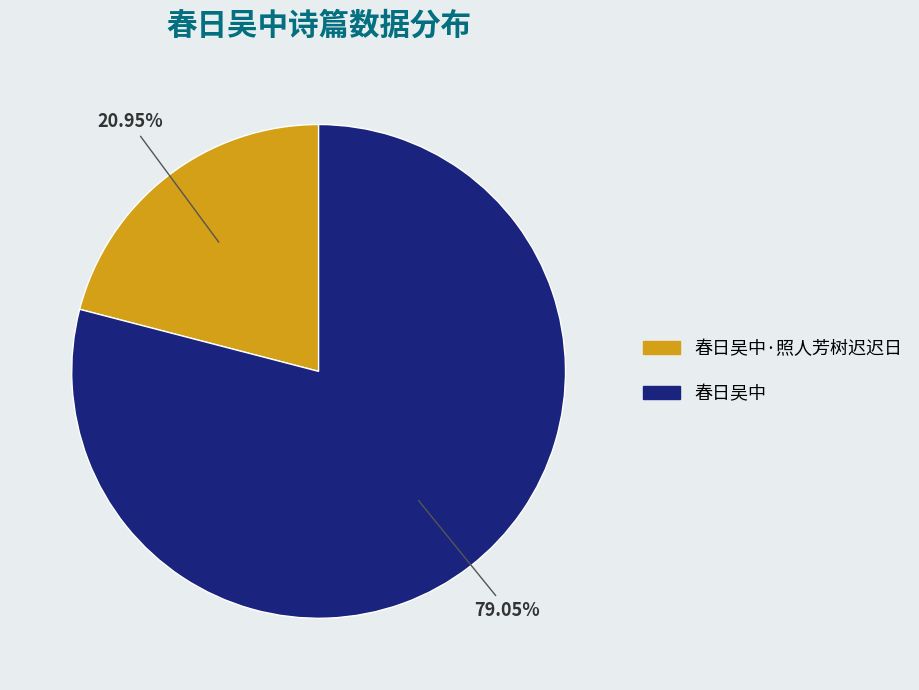

Is there a majority slice in this chart?

Yes